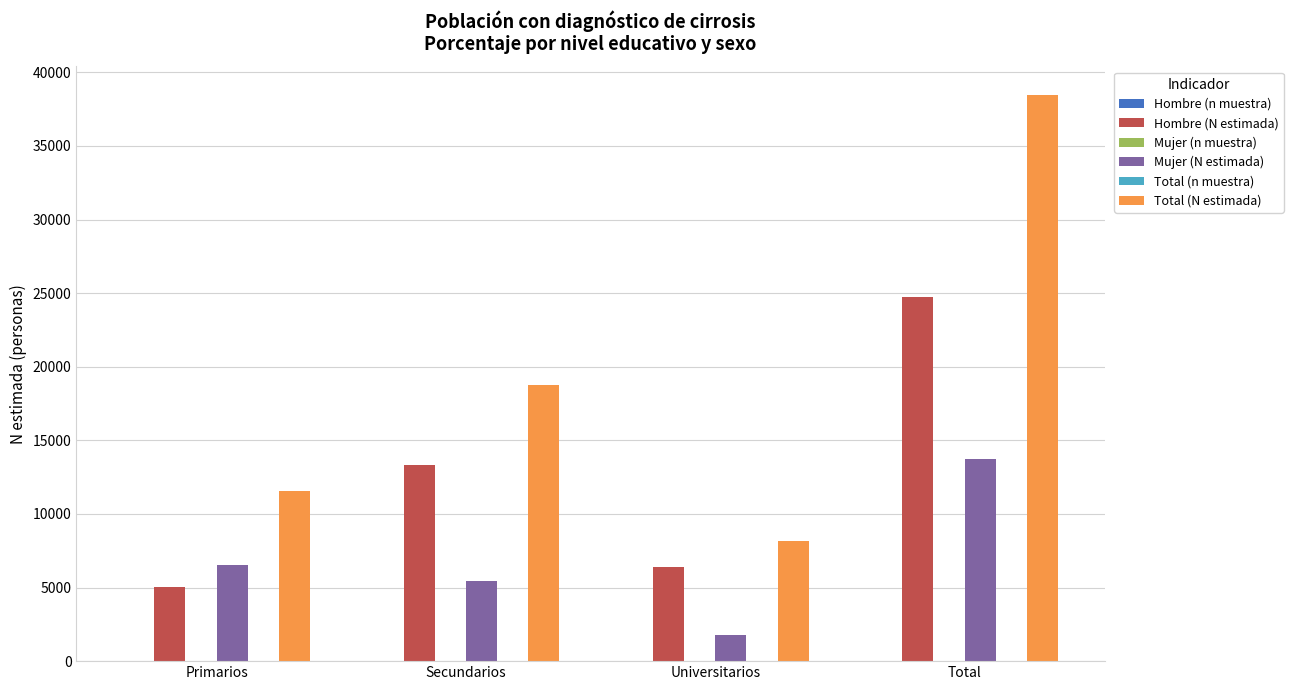

What is the maximum value shown in the chart?

38483